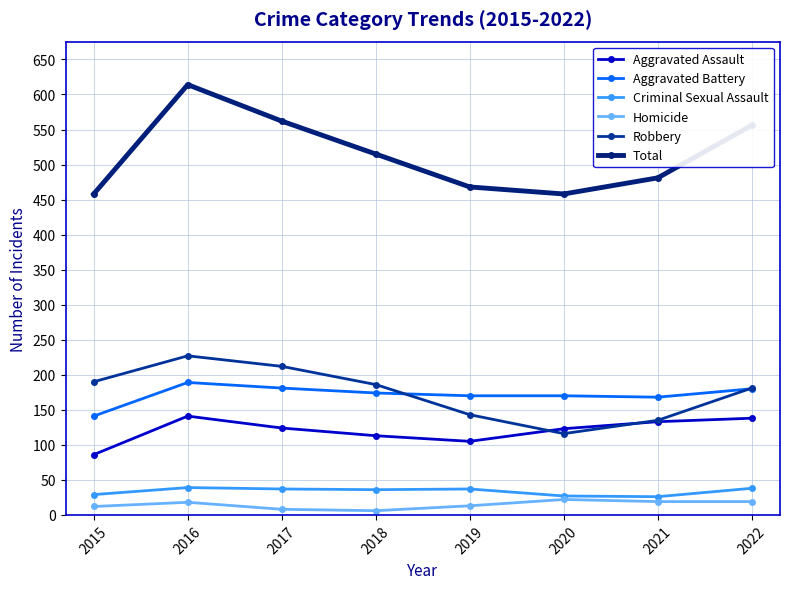

At which category does Aggravated Assault reach its first local valley?

2019